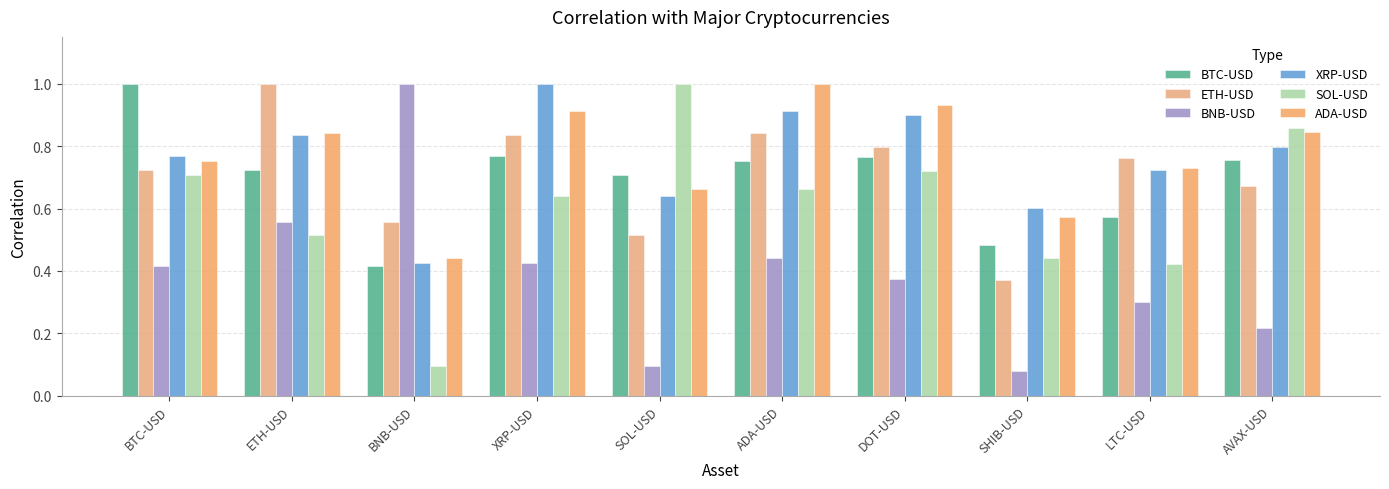

What is the minimum value shown in the chart?

0.1